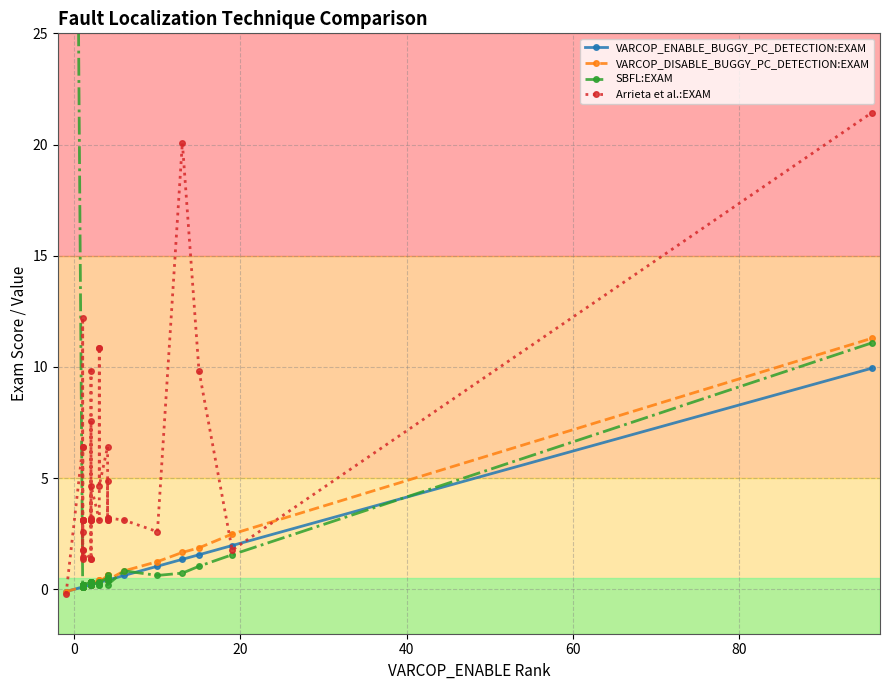

What is the value of the VARCOP_ENABLE_BUGGY_PC_DETECTION:EXAM point at the 15th from the left?

0.2